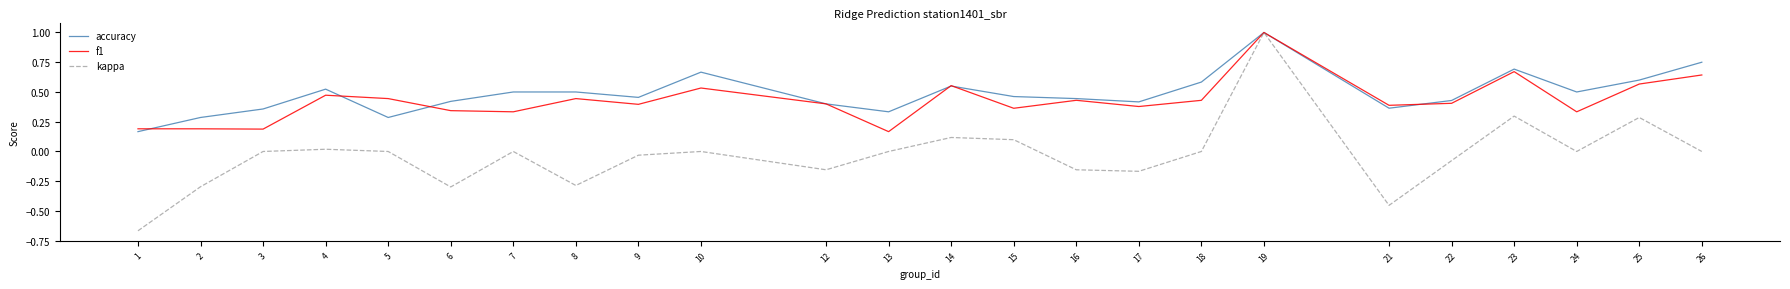

At 2, list the series in order from largest to smallest.

accuracy, f1, kappa